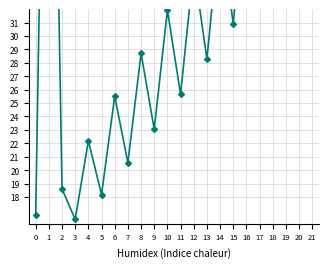

At which label is the value closest to 45?

18